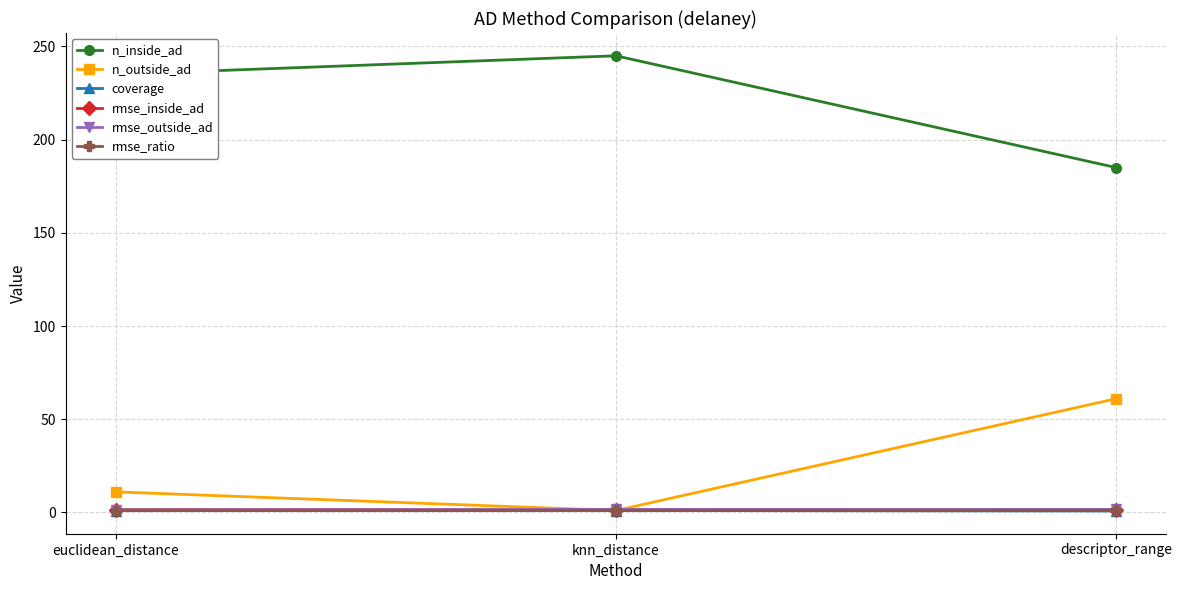

At how many categories does at least one series exceed 171?

3